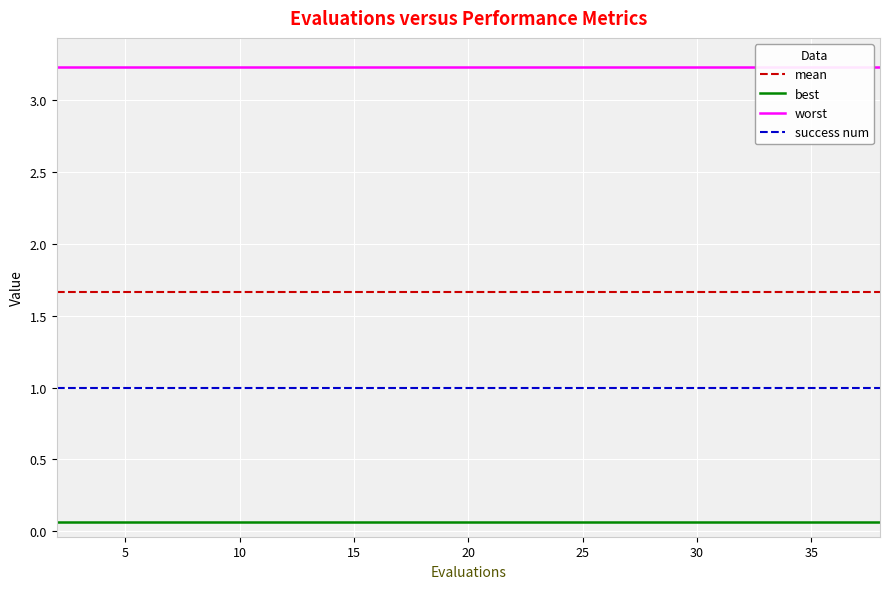

What is the lowest value of the success num series?

1.0